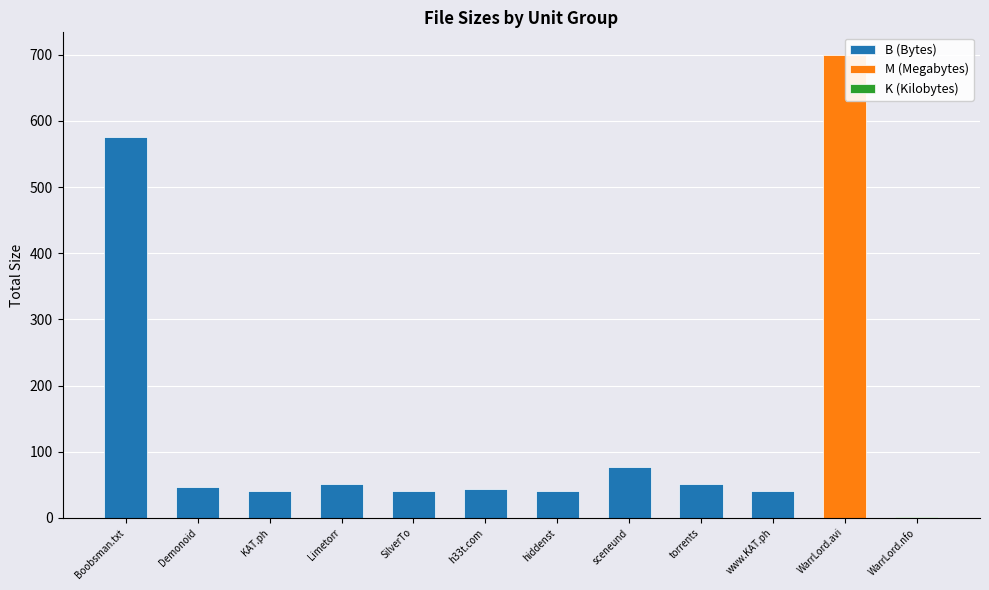

How many data points in B (Bytes) are less than 46?

5